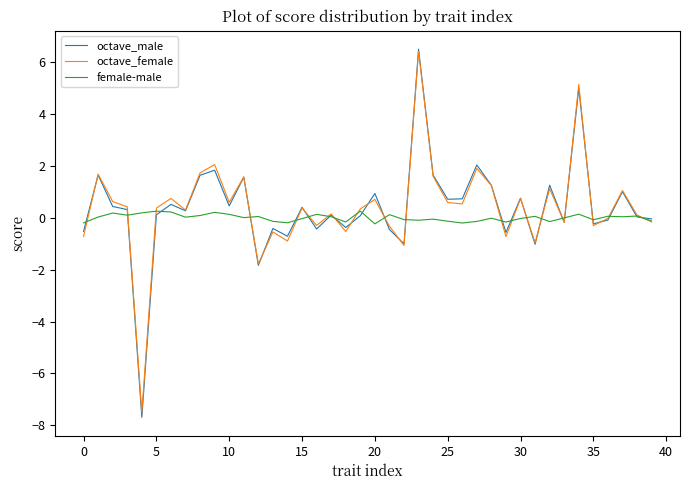

What is the minimum value shown in the chart?

-7.7